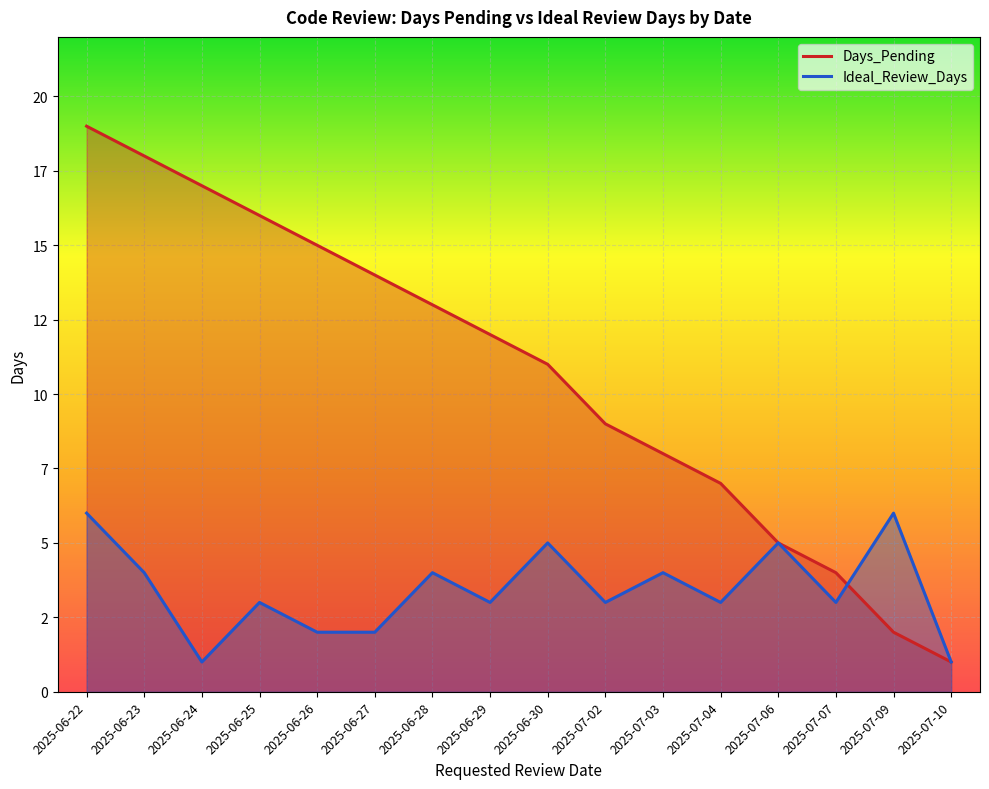

True or false: Days_Pending has more than 2 points higher than both neighbors.

False